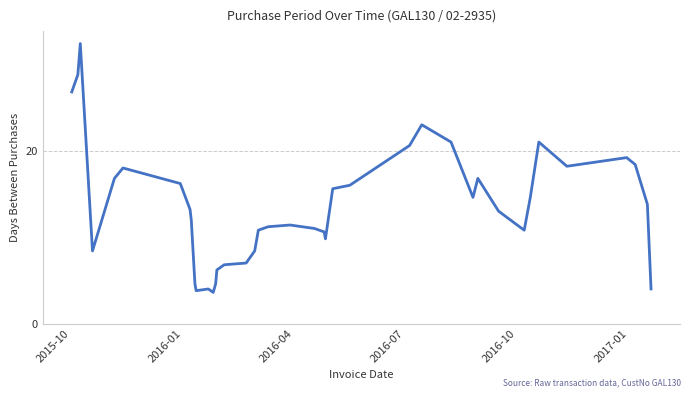

What is the minimum value shown in the chart?

3.6